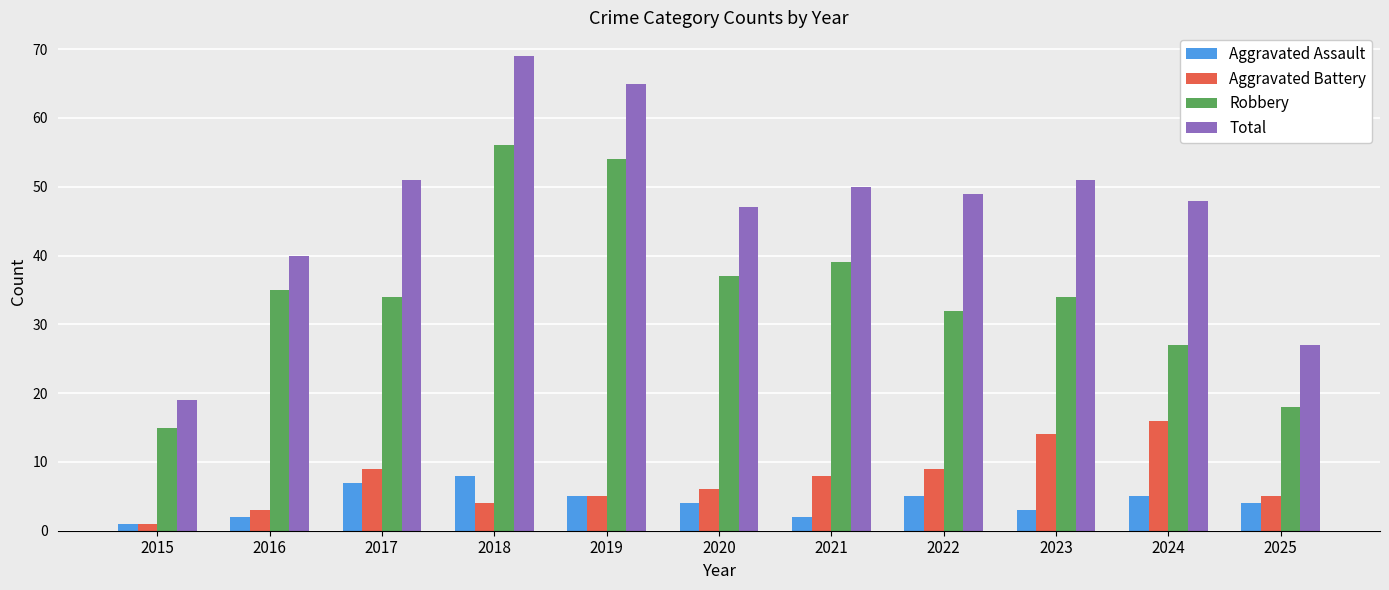

What is the lowest value of the Aggravated Assault series?

1